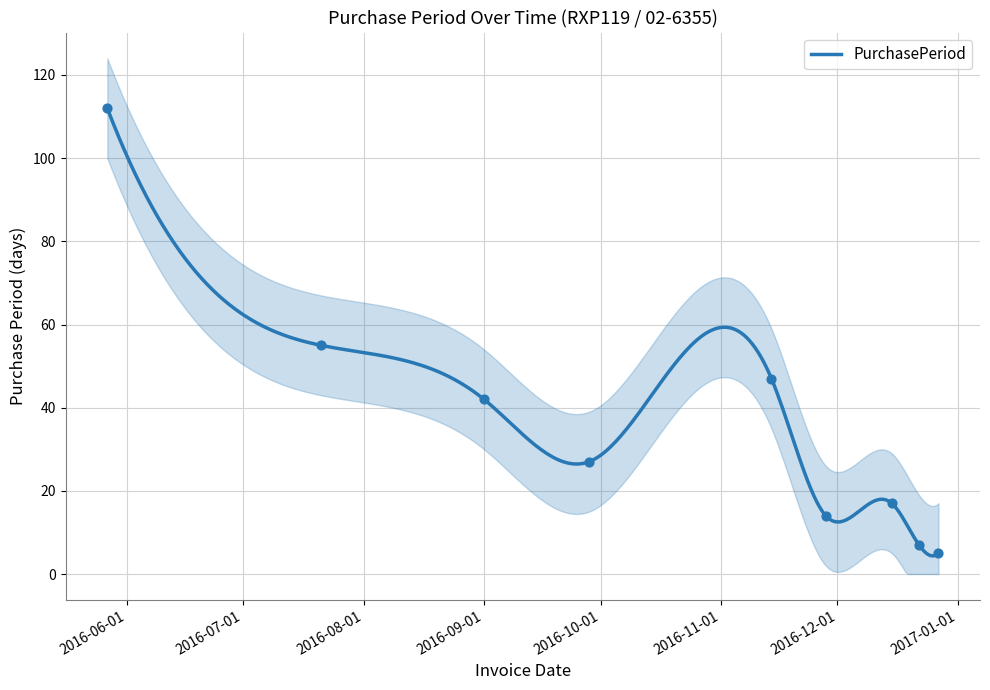

Between 2016-09-01 and 2016-11-28, which is larger?

2016-09-01